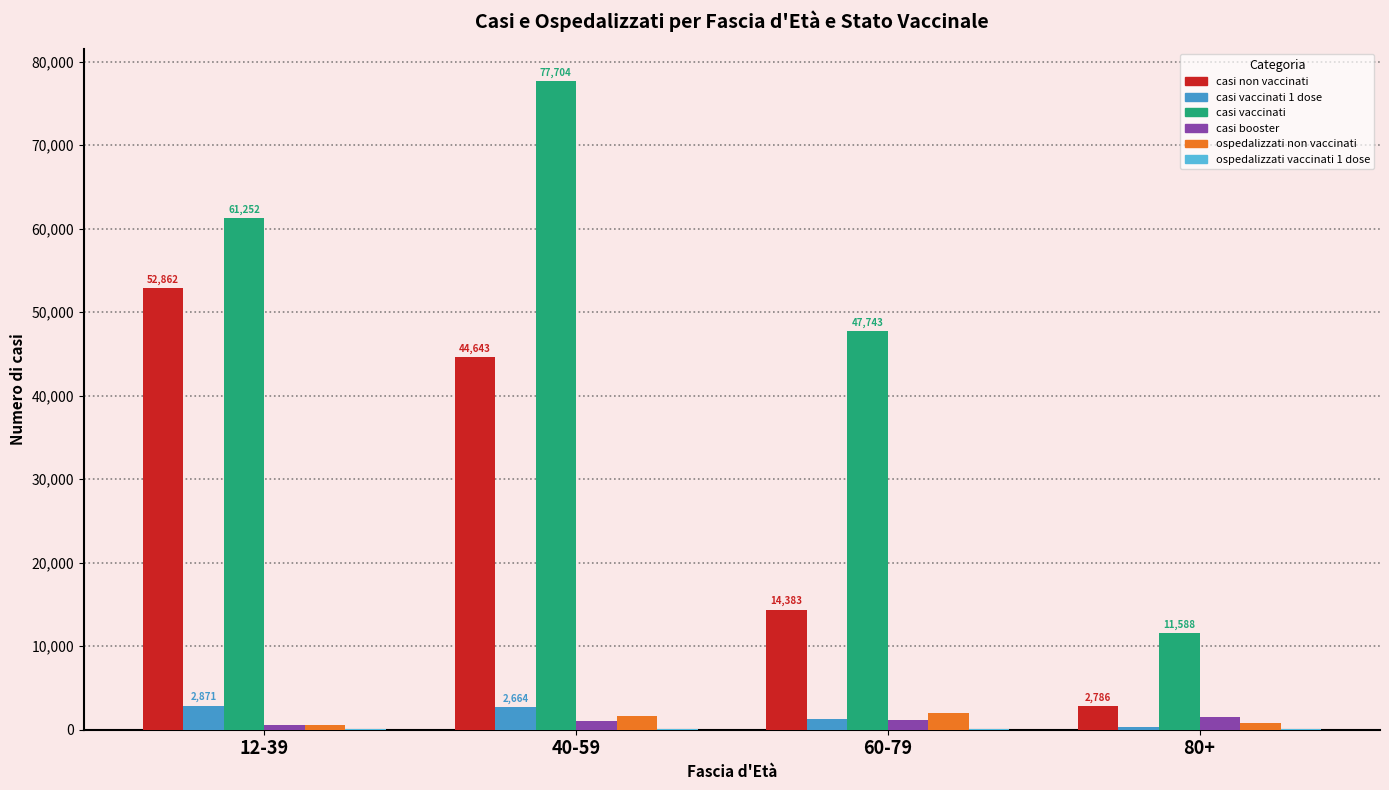

Is the value of casi vaccinati at 60-79 greater than the value of casi vaccinati 1 dose at 80+?

Yes